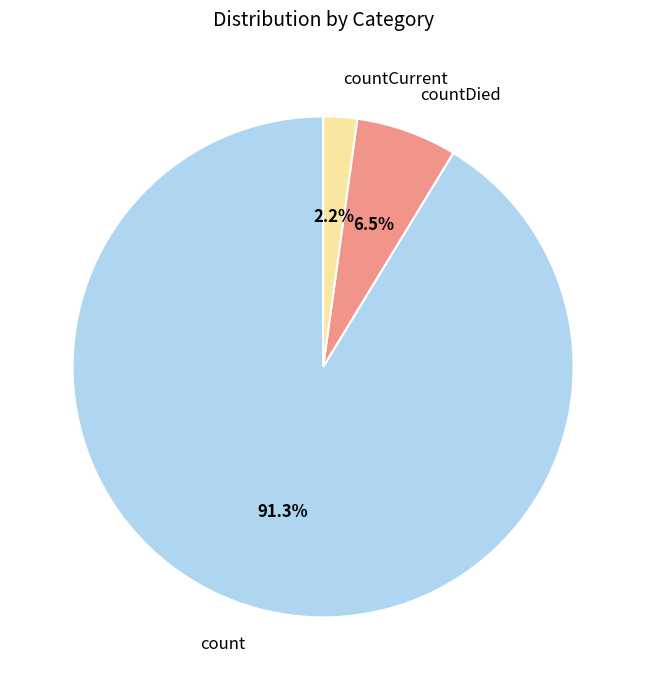

To the nearest percent, what portion does countCurrent represent?

2%